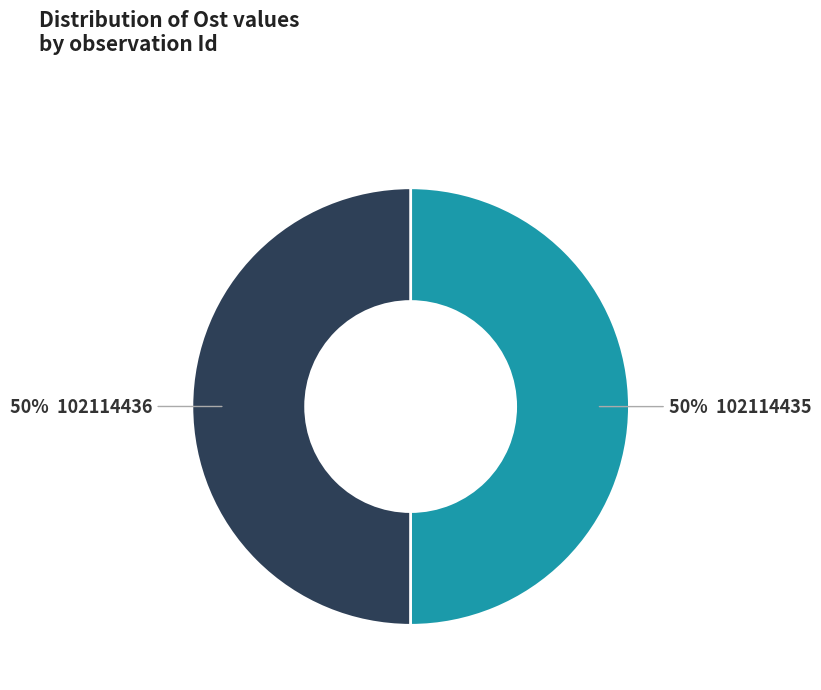

Count the number of slices in the pie.

2